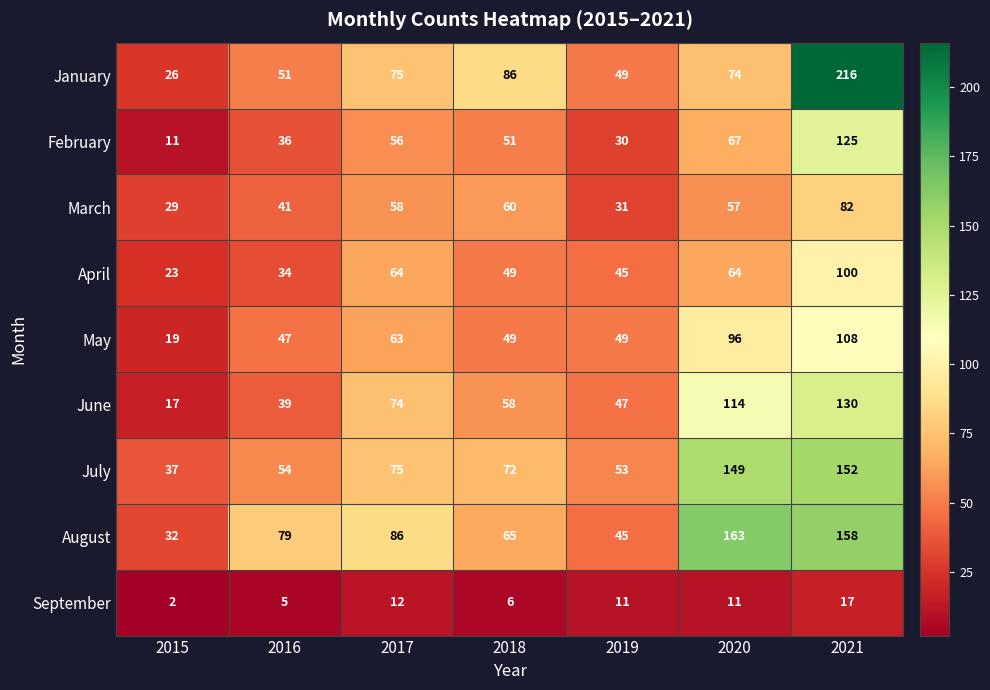

What is the total value across all series at 2021?

1088